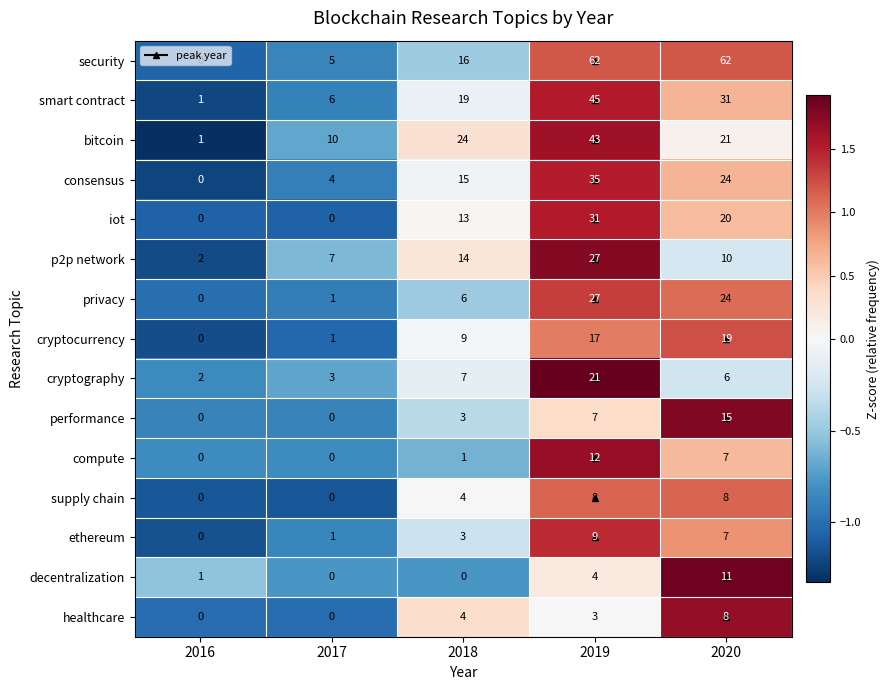

How many distinct data groups are displayed?

15